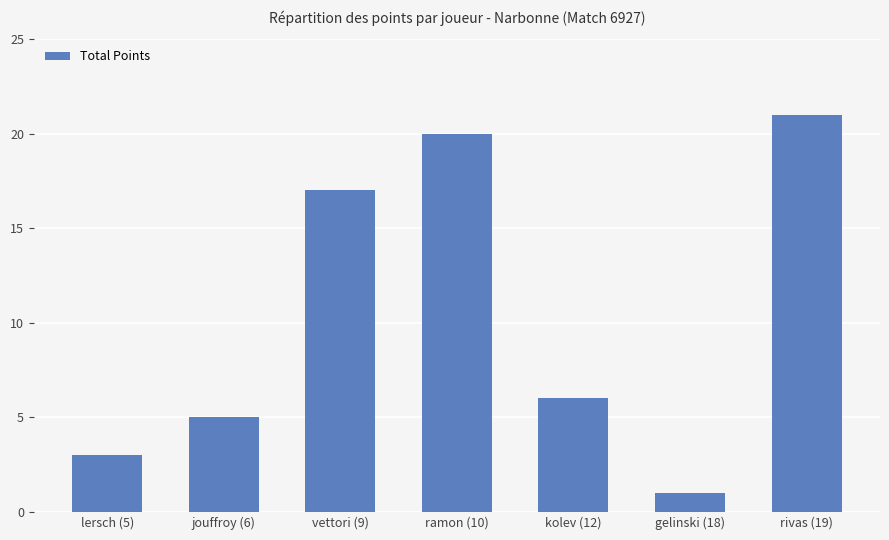

What is the sum of the values at vettori (9) and gelinski (18)?

18